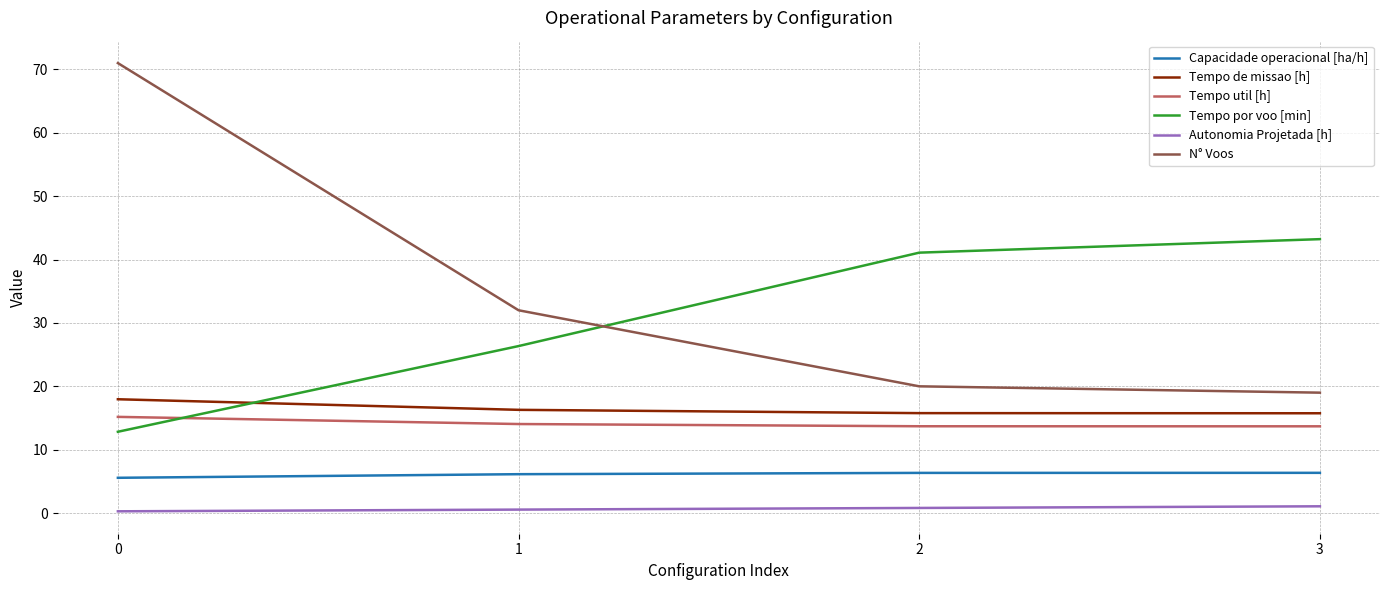

List the labels in order of Tempo por voo [min] value, largest first.

3, 2, 1, 0